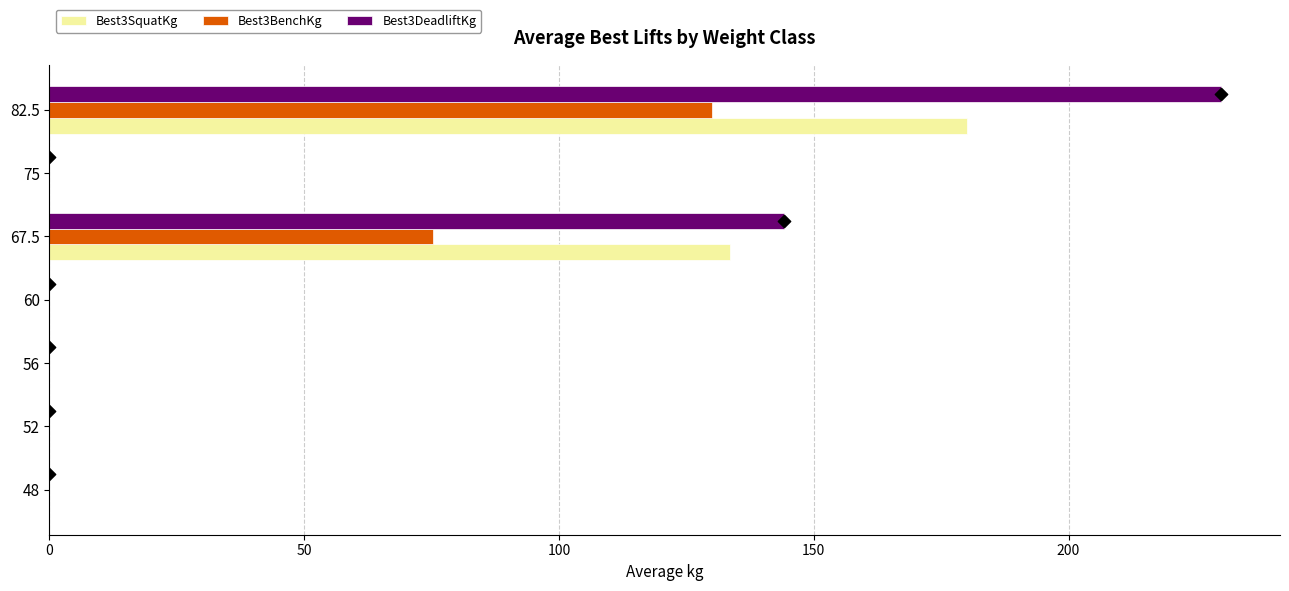

Which series has the largest total across all categories?

Best3DeadliftKg